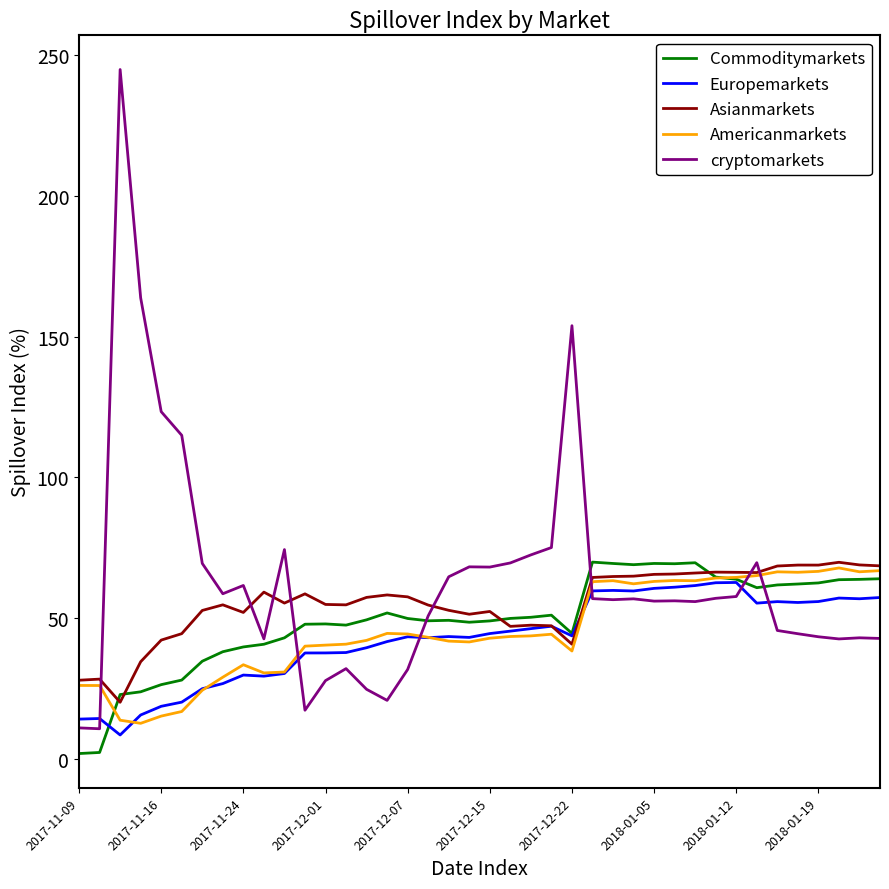

What is the highest value of the Asianmarkets series?

69.8